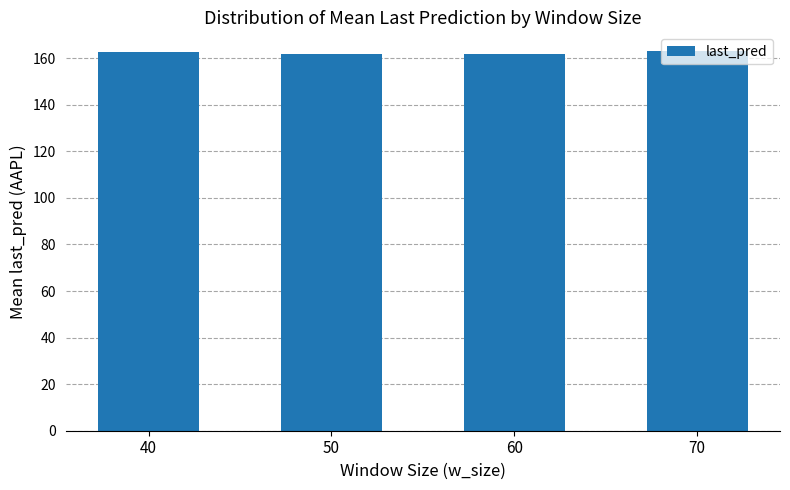

What is the sum of all values?

648.9